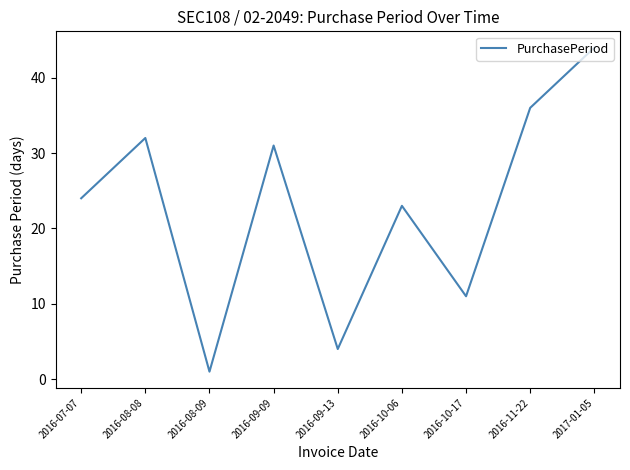

Does the chart have visible grid lines?

No